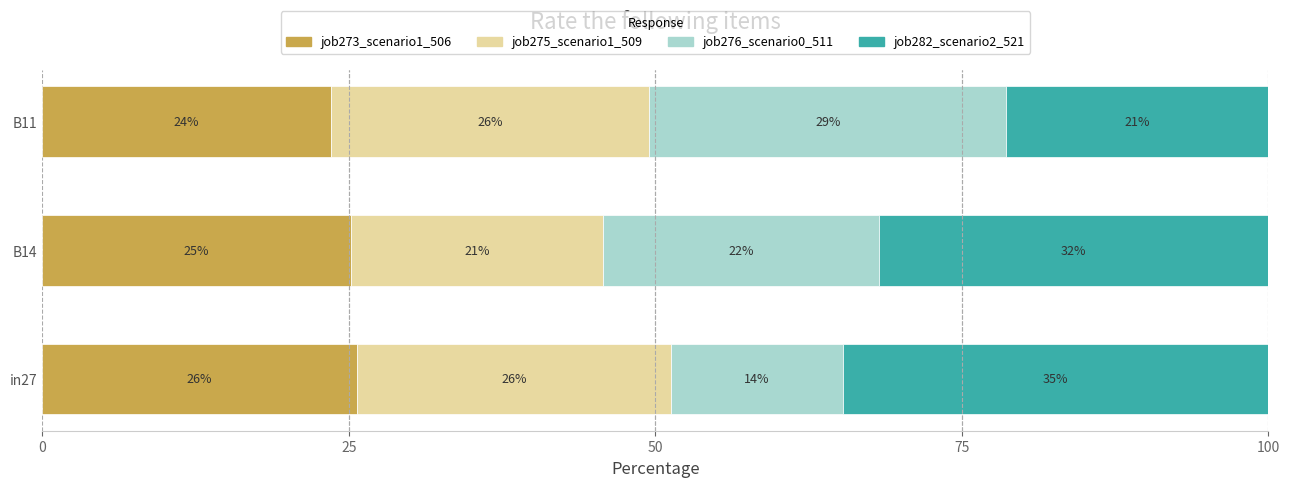

What are all the series names shown in the legend?

job273_scenario1_506, job275_scenario1_509, job276_scenario0_511, job282_scenario2_521